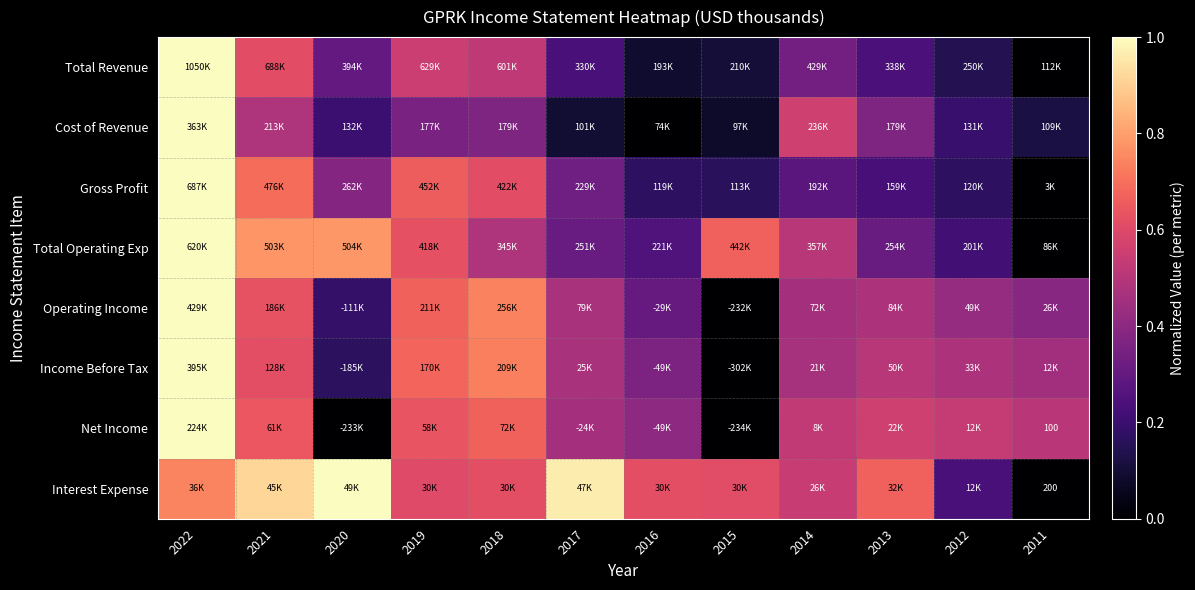

Count the Income Before Tax values in the range 0 to 1.

12